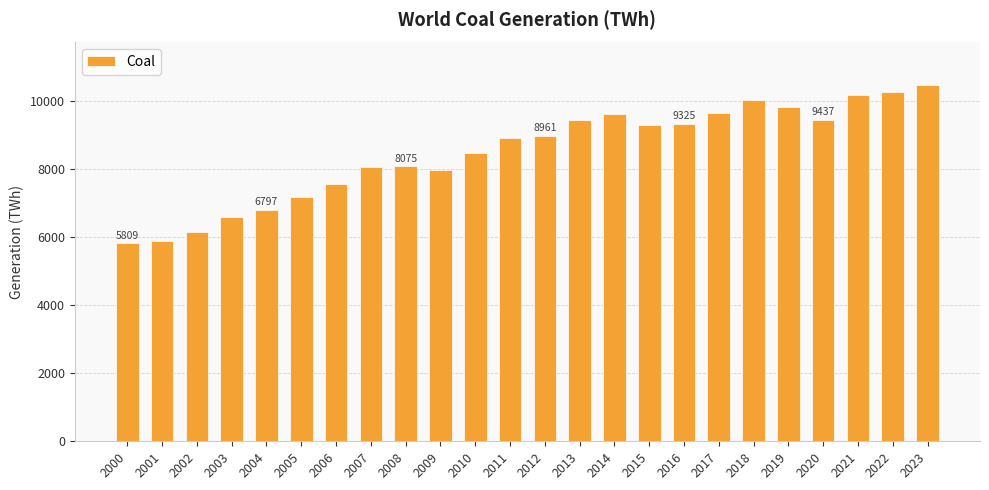

Is it true that the value at 2014 is 3998.2?

False